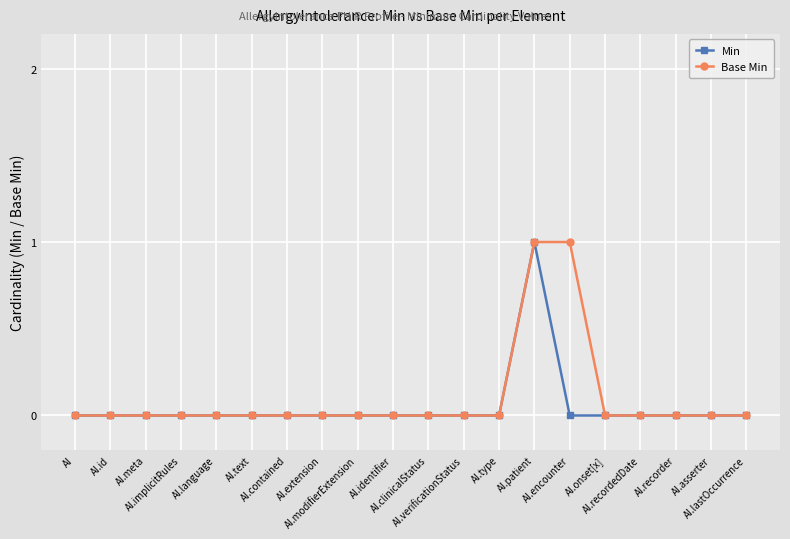

How many lines are shown in the chart?

2